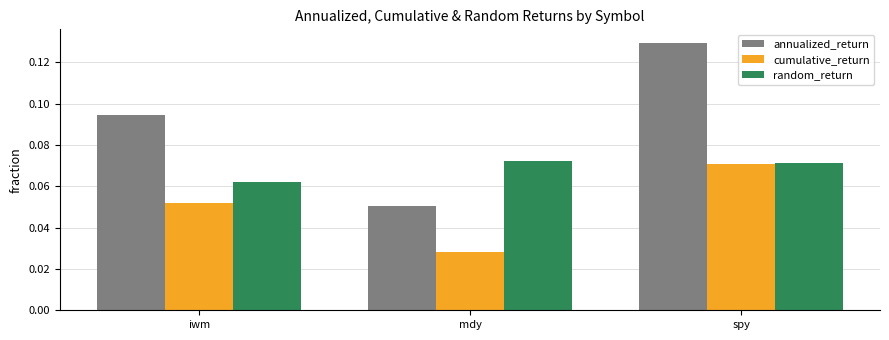

What position from the right is mdy?

2